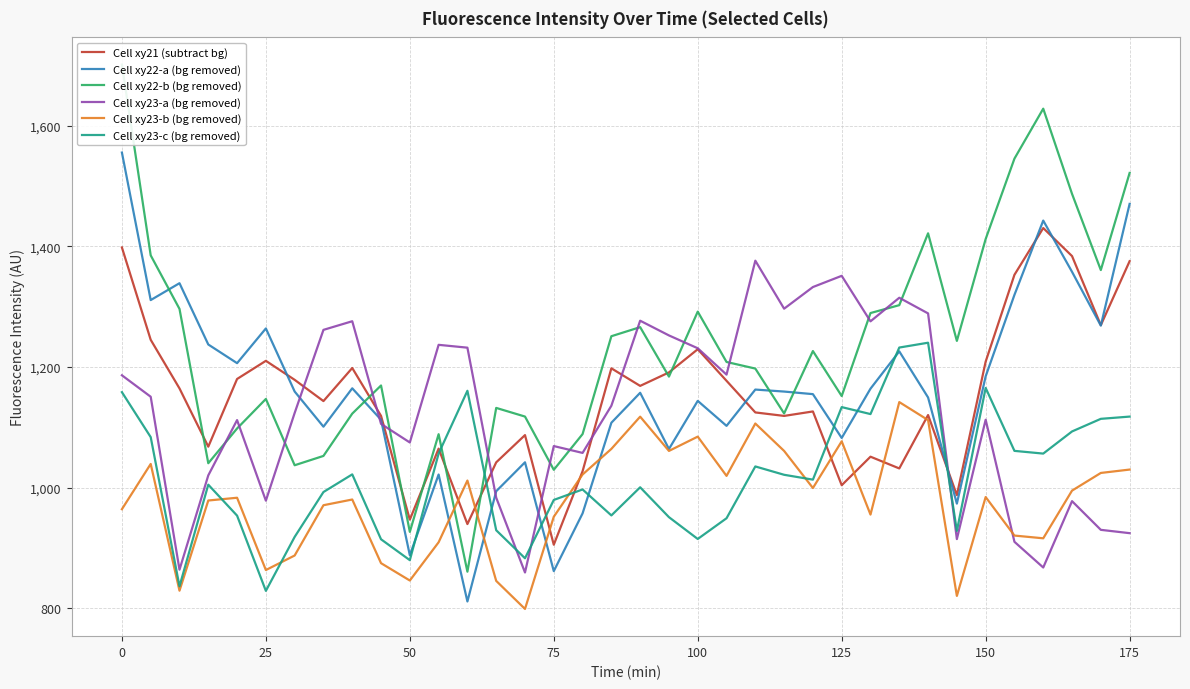

Does the chart have visible grid lines?

Yes